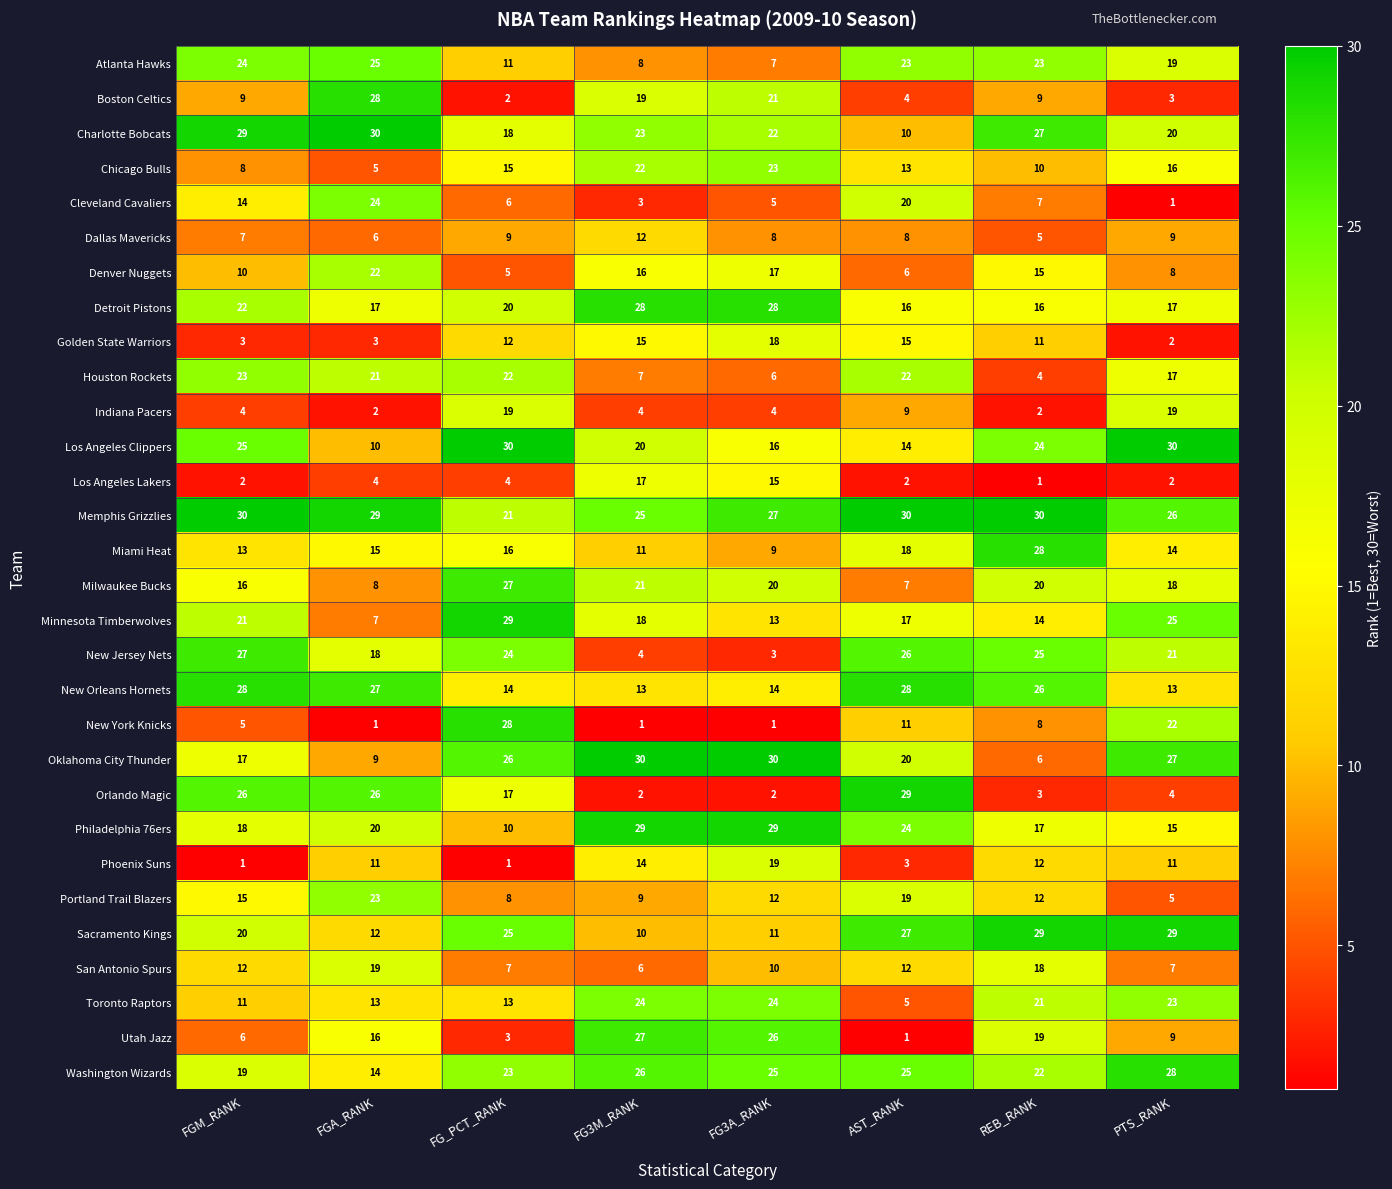

At which label is Washington Wizards closest to 21?

REB_RANK